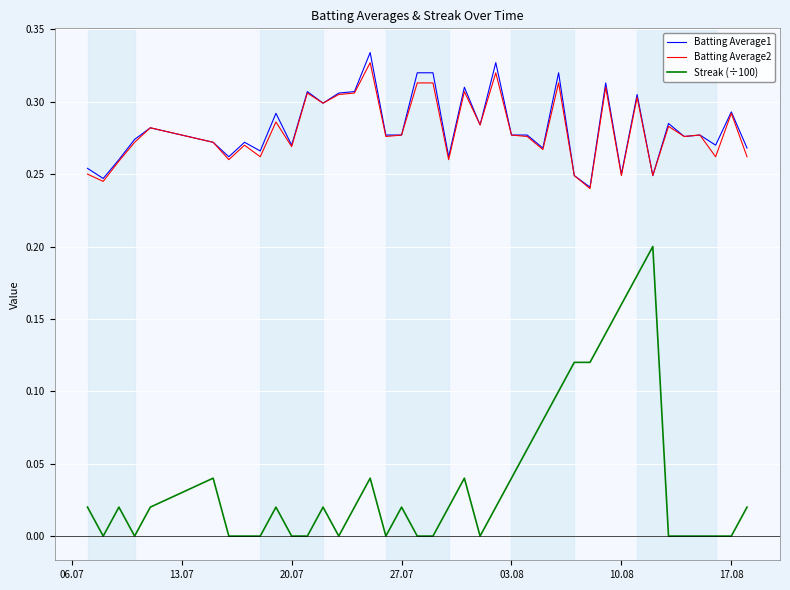

Count the number of data series in this chart.

3